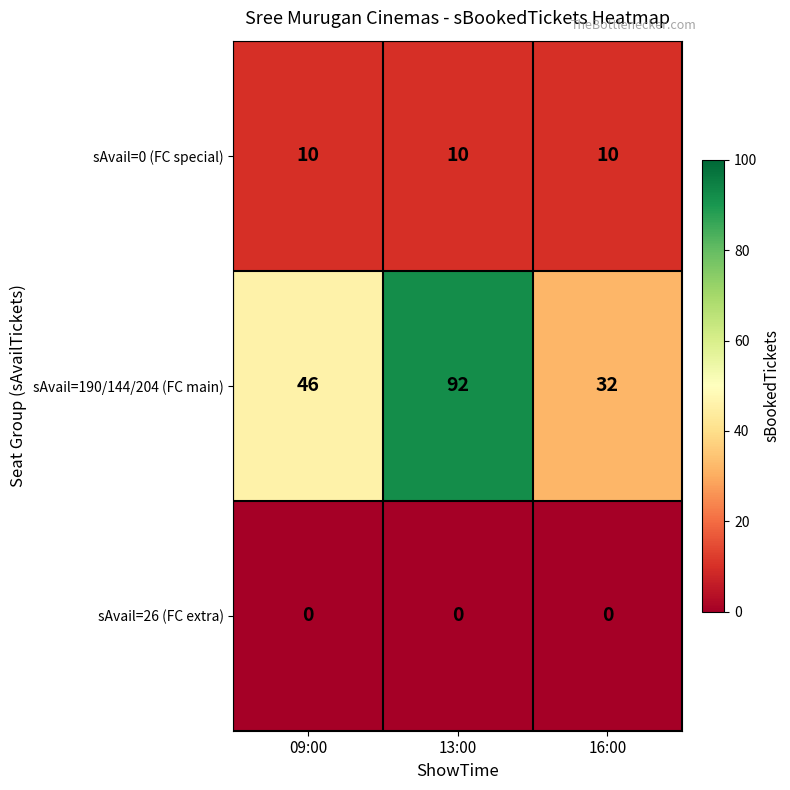

The sAvail=26 (FC extra) series shows 0 at 13:00. True or false?

True